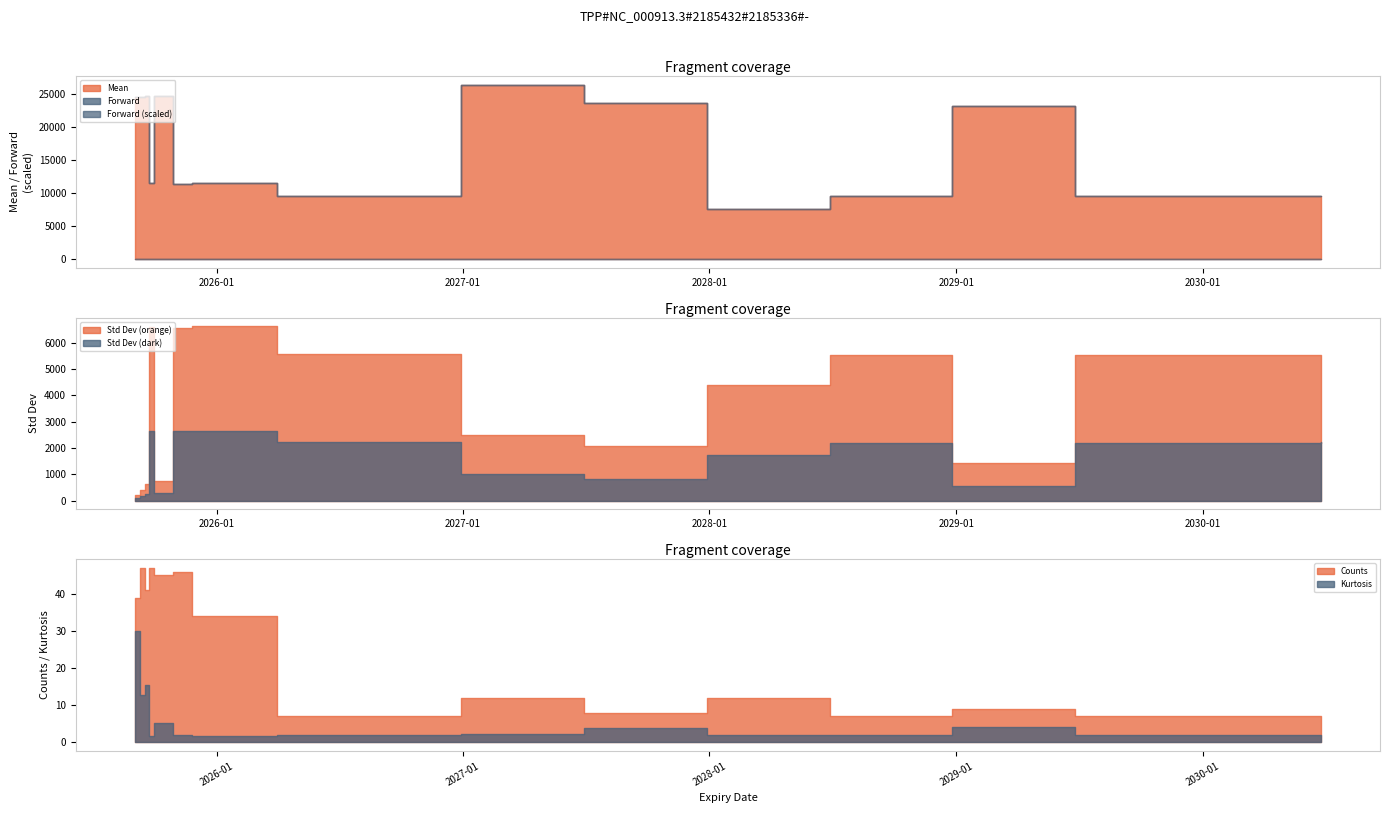

What value does the Mean series have at 2026-12-29?

26283.6